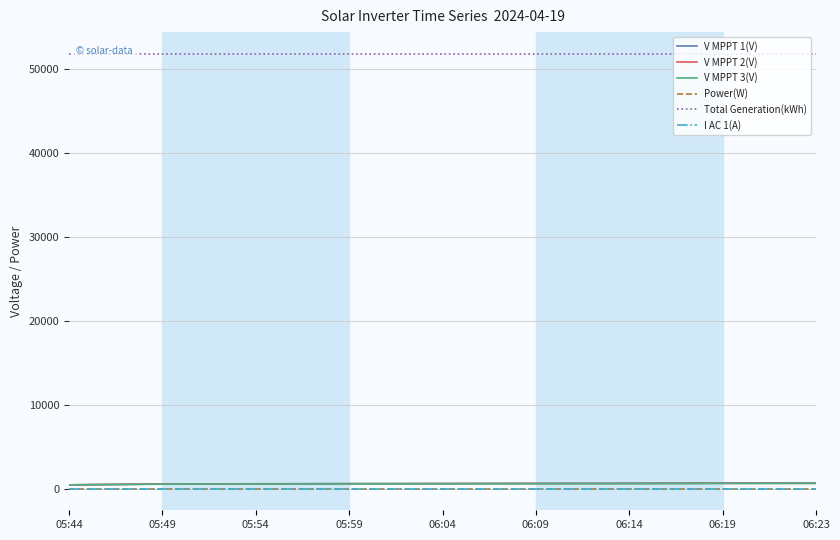

What is the label of the 4th point from the left?

05:59